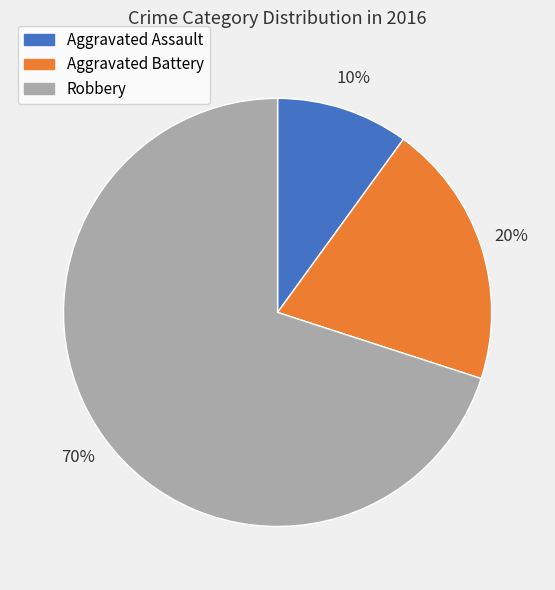

To the nearest percent, what is the combined percentage of Aggravated Battery and Aggravated Assault?

30%